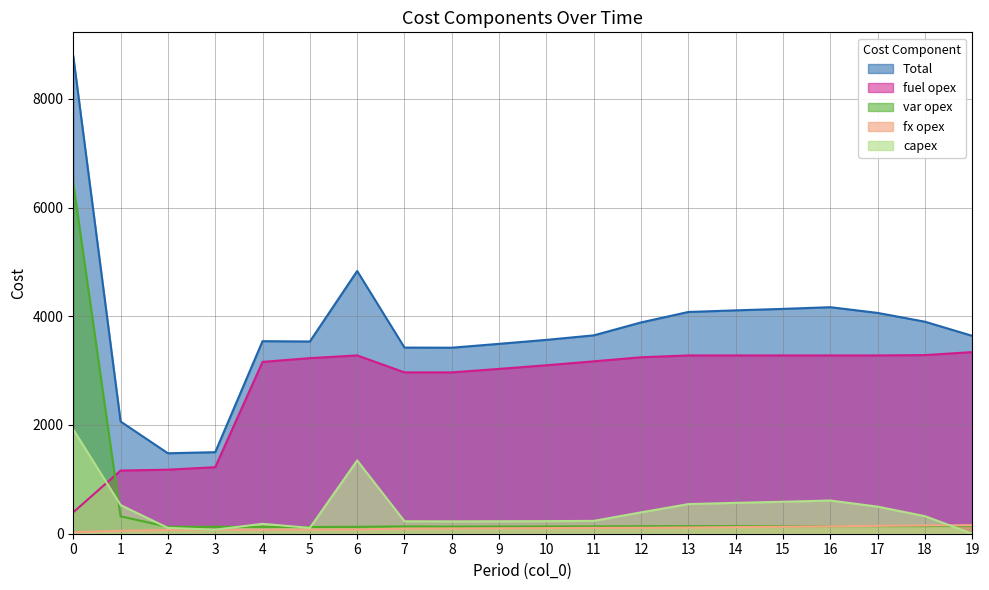

What is the spread (max minus min) of values at 10?

3463